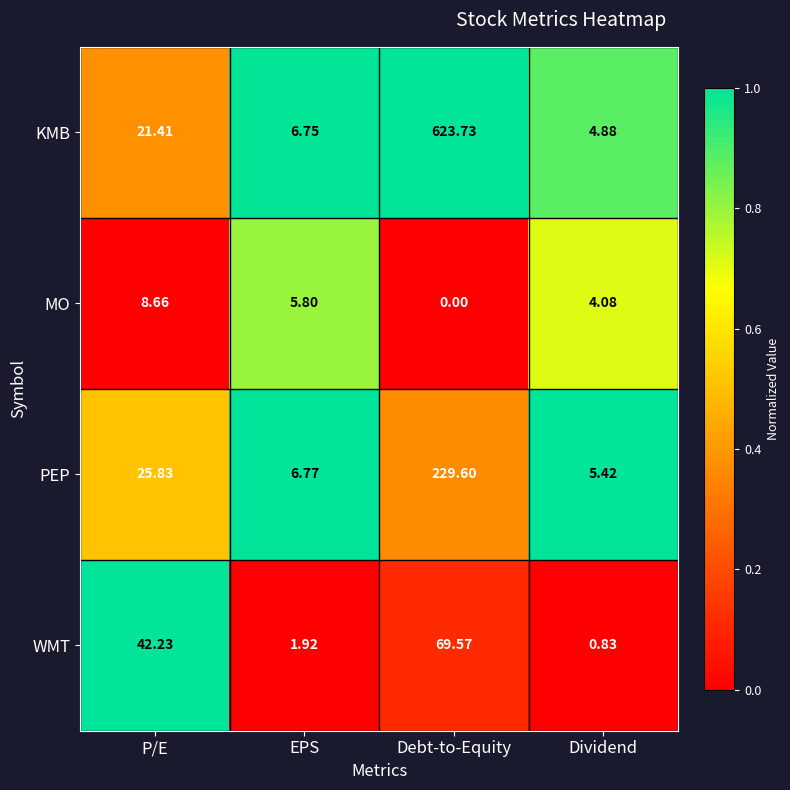

Which series has the largest total across all categories?

KMB